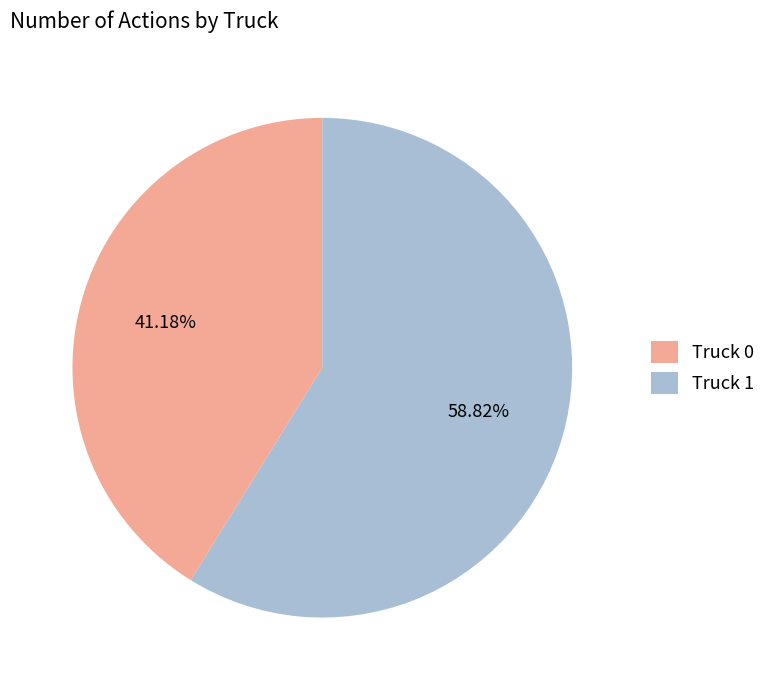

What is the ratio of the value at Truck 1 to the value at Truck 0?

1.4